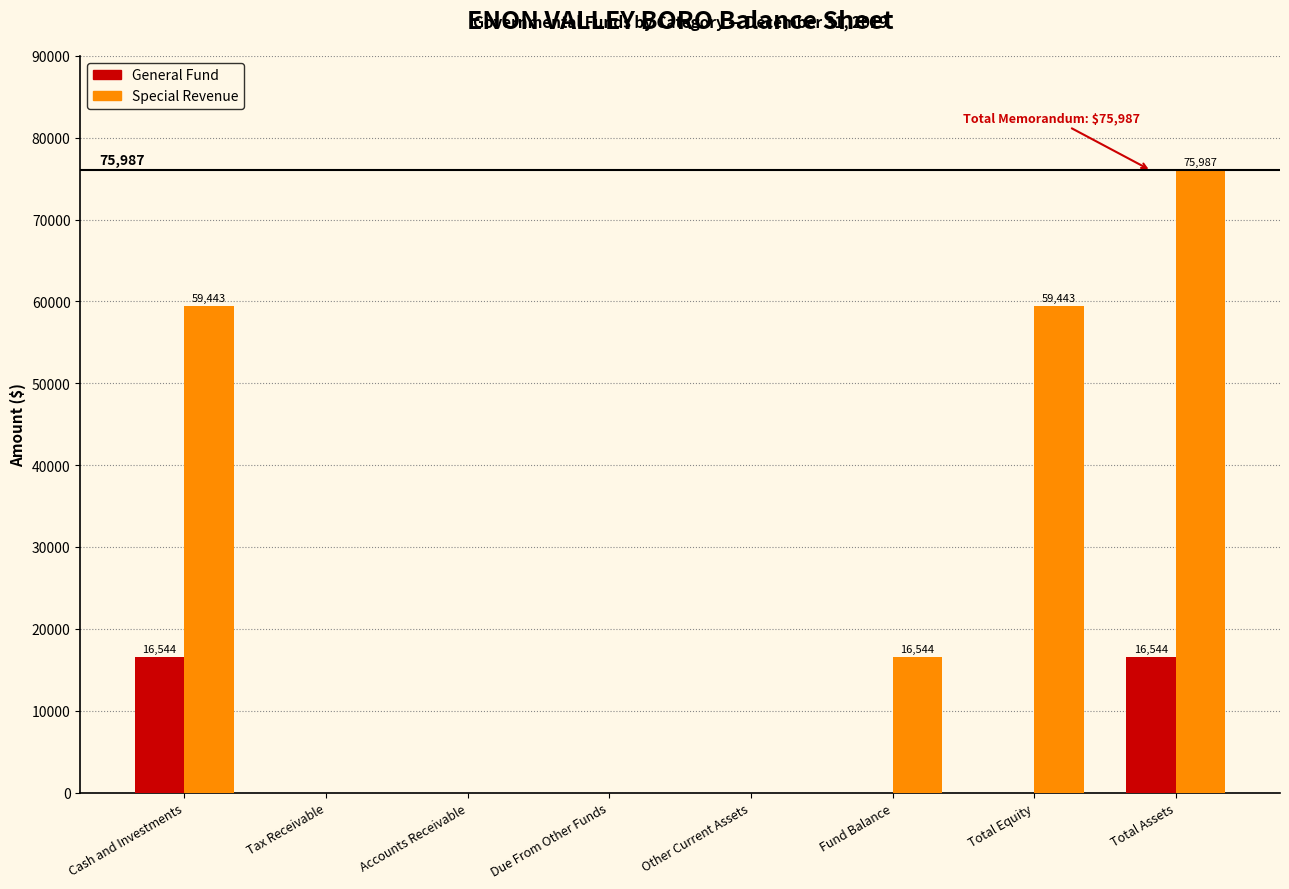

Reading left to right, list all the values displayed in this chart.

General Fund: 16544	0	0	0	0	0	0	16544
Special Revenue: 59443	0	0	0	0	16544	59443	75987